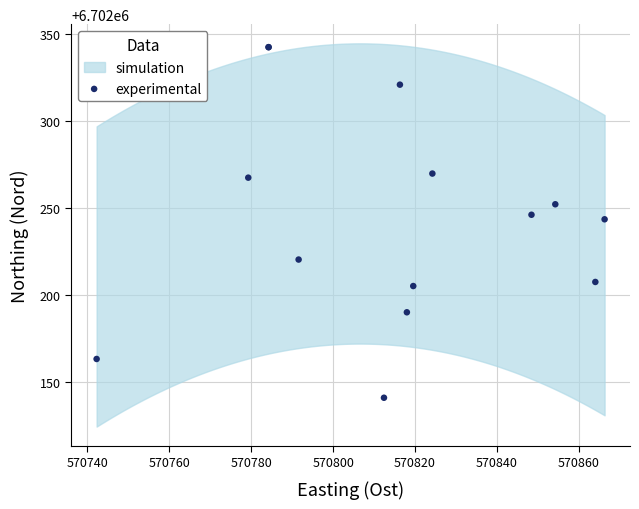

What Y value in the scatter plot is closest to 6702241?

6702243.5